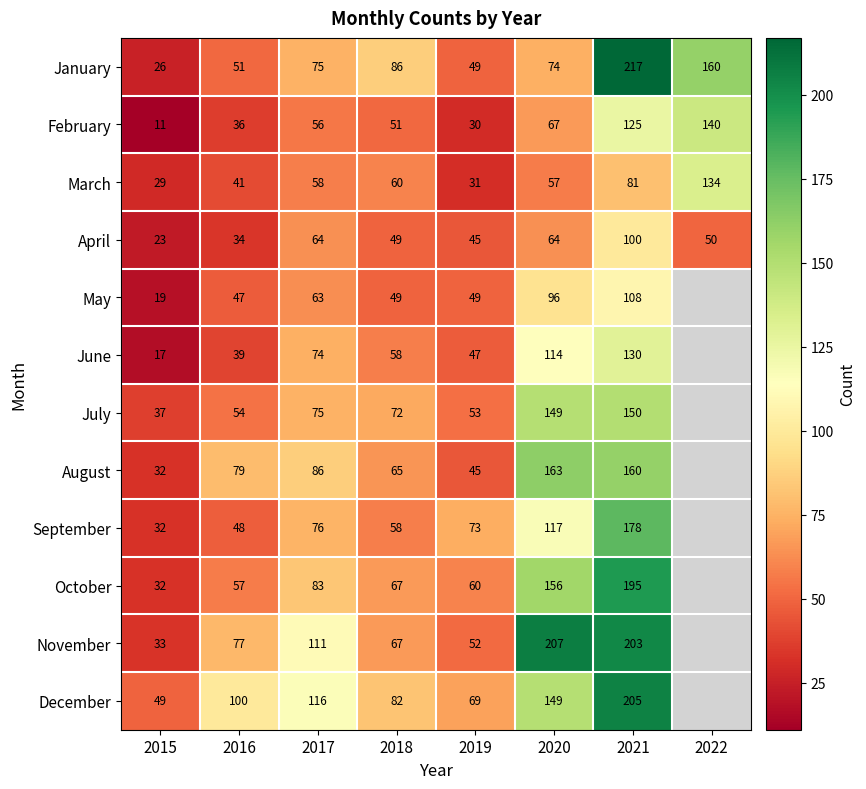

What is the total value across all series at 2021?

1852